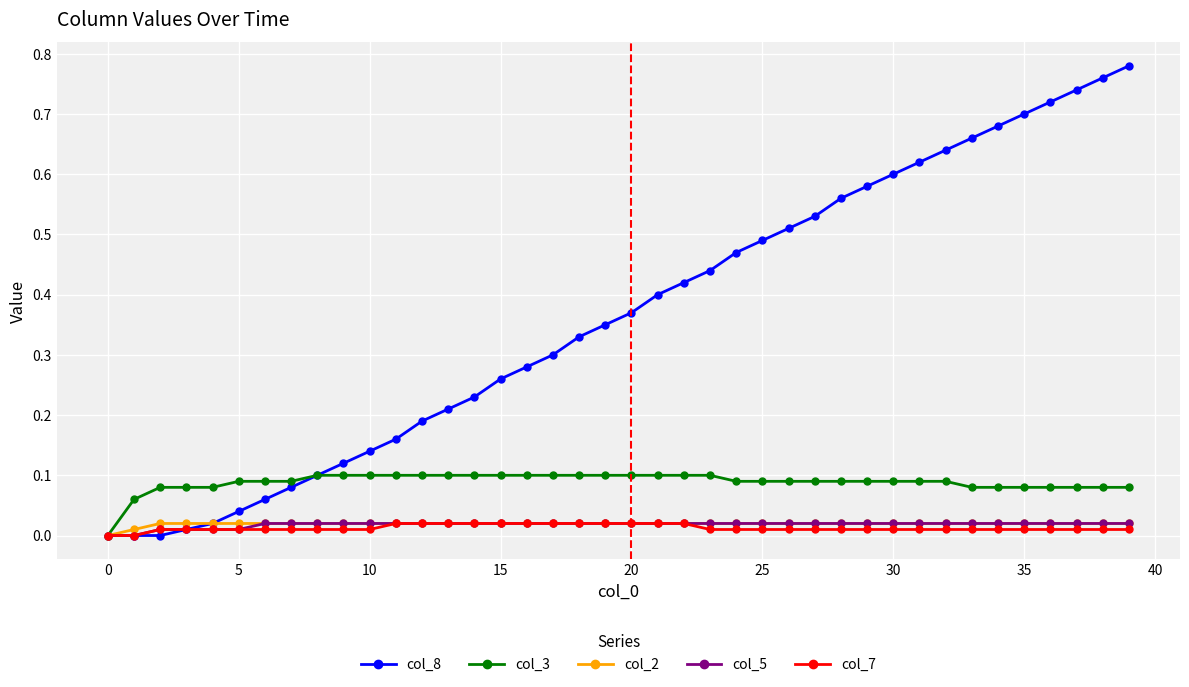

Reading right to left, extract all data points from this chart.

col_8: 0.8	0.8	0.7	0.7	0.7	0.7	0.7	0.6	0.6	0.6	0.6	0.6	0.5	0.5	0.5	0.5	0.4	0.4	0.4	0.4	0.3	0.3	0.3	0.3	0.3	0.2	0.2	0.2	0.2	0.1	0.1	0.1	0.1	0.1	0.0	0.0	0.0	0.0	0.0	0.0
col_3: 0.1	0.1	0.1	0.1	0.1	0.1	0.1	0.1	0.1	0.1	0.1	0.1	0.1	0.1	0.1	0.1	0.1	0.1	0.1	0.1	0.1	0.1	0.1	0.1	0.1	0.1	0.1	0.1	0.1	0.1	0.1	0.1	0.1	0.1	0.1	0.1	0.1	0.1	0.1	0.0
col_2: 0.0	0.0	0.0	0.0	0.0	0.0	0.0	0.0	0.0	0.0	0.0	0.0	0.0	0.0	0.0	0.0	0.0	0.0	0.0	0.0	0.0	0.0	0.0	0.0	0.0	0.0	0.0	0.0	0.0	0.0	0.0	0.0	0.0	0.0	0.0	0.0	0.0	0.0	0.0	0.0
col_5: 0.0	0.0	0.0	0.0	0.0	0.0	0.0	0.0	0.0	0.0	0.0	0.0	0.0	0.0	0.0	0.0	0.0	0.0	0.0	0.0	0.0	0.0	0.0	0.0	0.0	0.0	0.0	0.0	0.0	0.0	0.0	0.0	0.0	0.0	0.0	0.0	0.0	0.0	0.0	0.0
col_7: 0.0	0.0	0.0	0.0	0.0	0.0	0.0	0.0	0.0	0.0	0.0	0.0	0.0	0.0	0.0	0.0	0.0	0.0	0.0	0.0	0.0	0.0	0.0	0.0	0.0	0.0	0.0	0.0	0.0	0.0	0.0	0.0	0.0	0.0	0.0	0.0	0.0	0.0	0.0	0.0